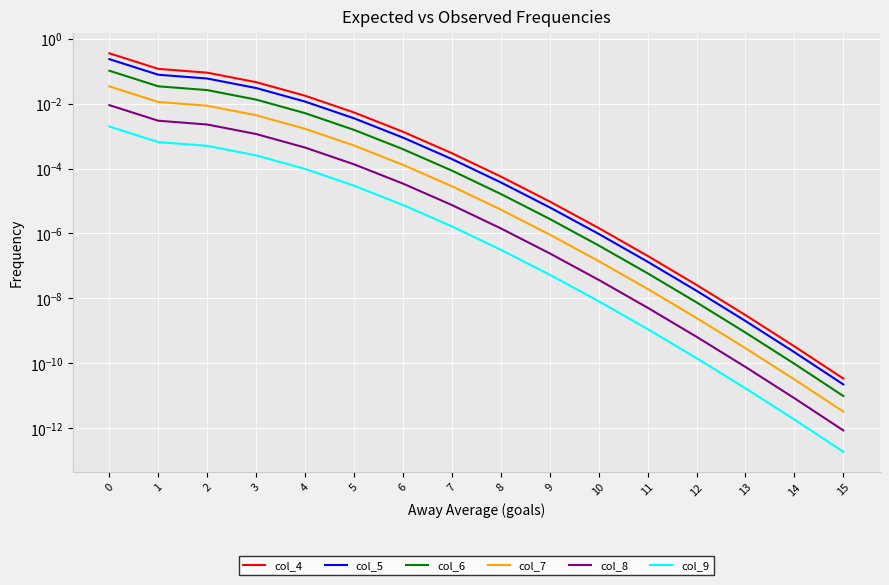

True or false: col_4 and col_8 intersect in this chart.

False